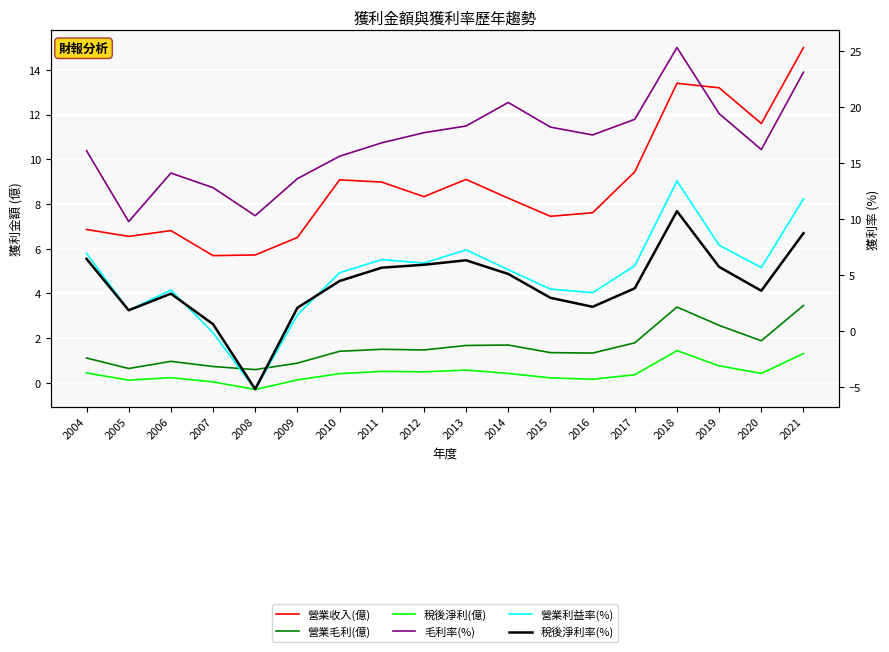

Read the 營業收入(億) value at 2007.

5.7